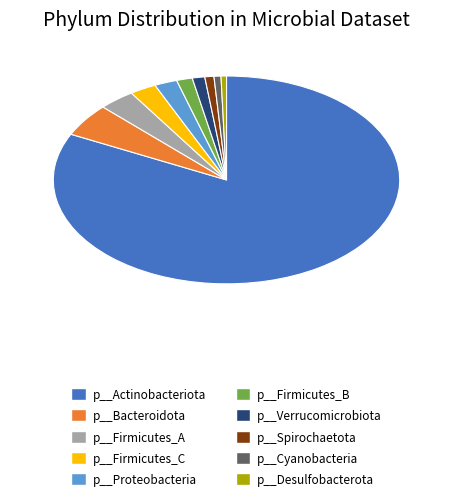

How many slices are in this pie chart?

10